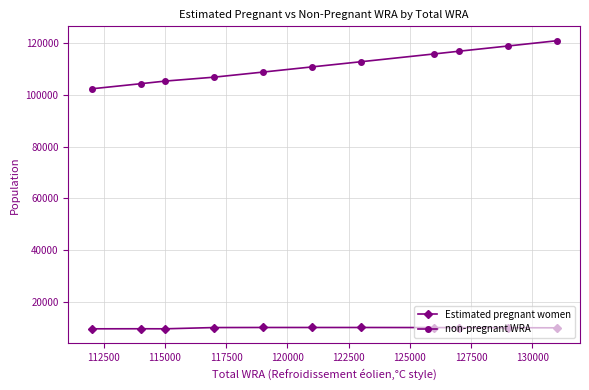

Which series has the largest total across all categories?

non-pregnant WRA